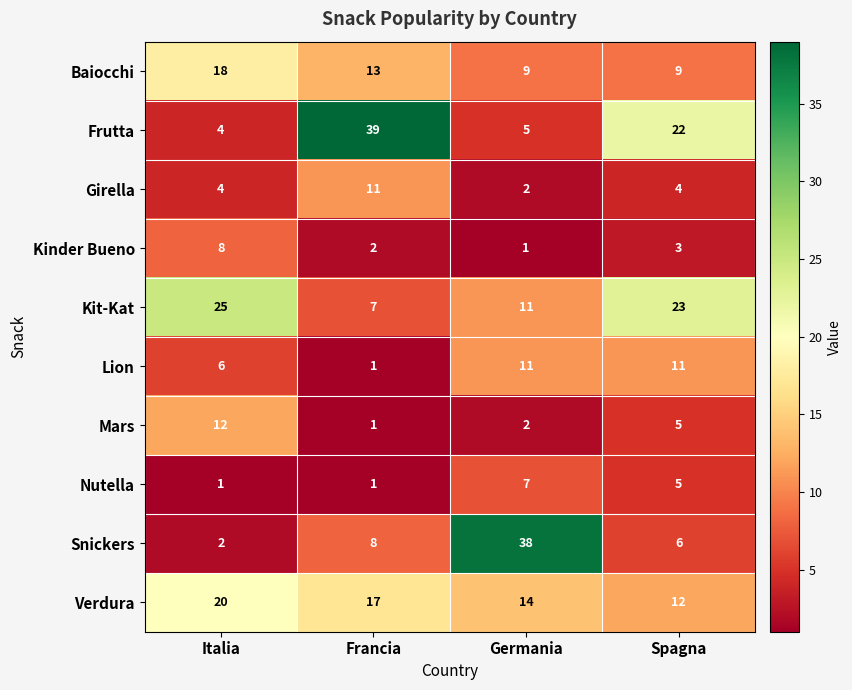

Is the value of Snickers at Germania greater than the value of Kinder Bueno at Germania?

Yes